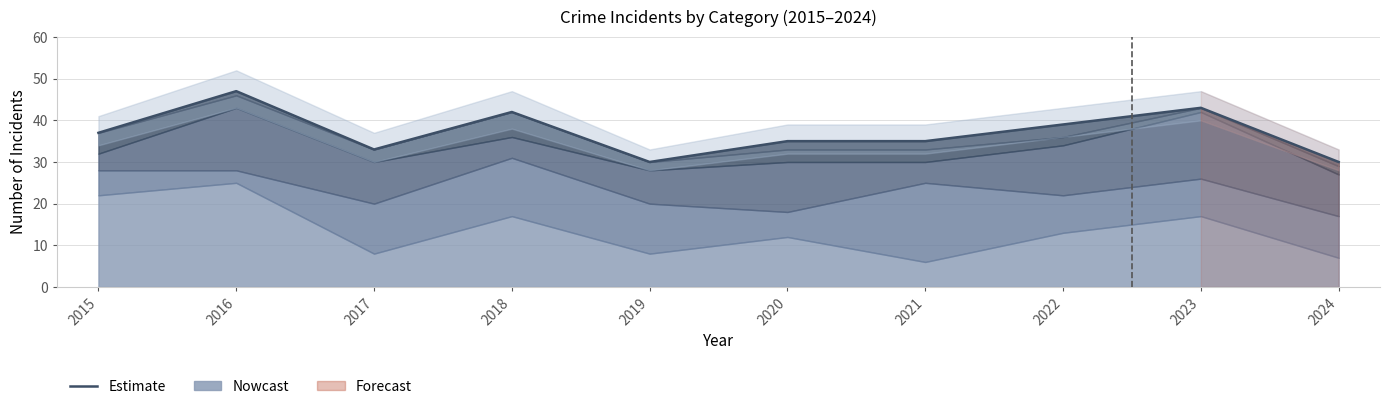

True or false: the data shows 37 at 2015.

True